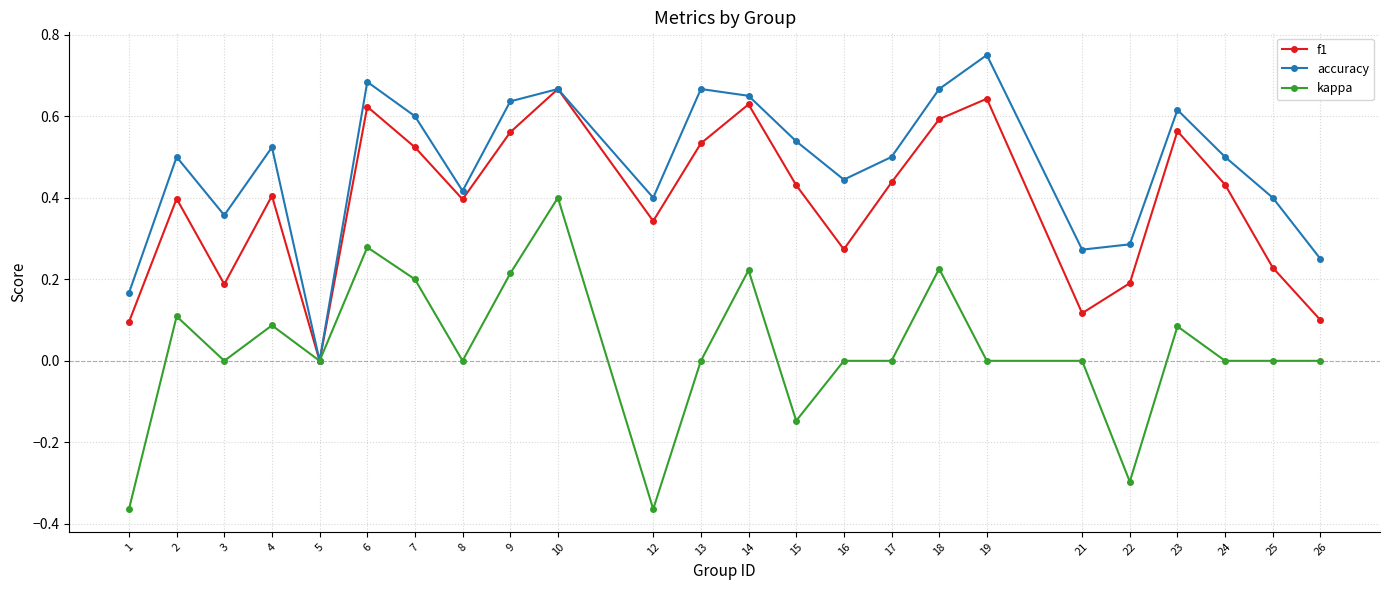

The value of kappa at 24 is 0.0. True or false?

True